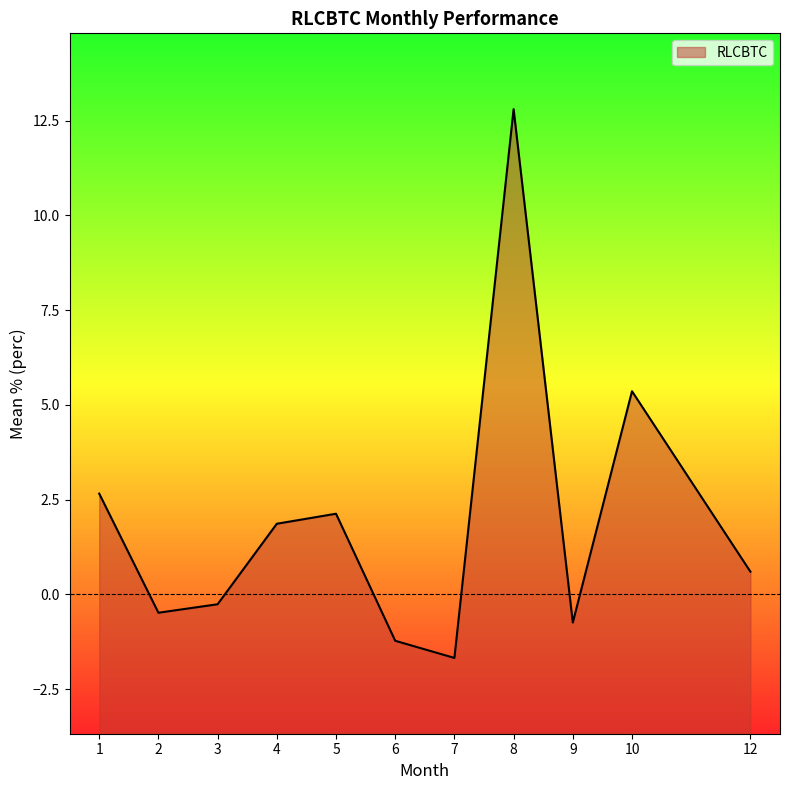

True or false: the data has more than 0 interior local peaks.

True